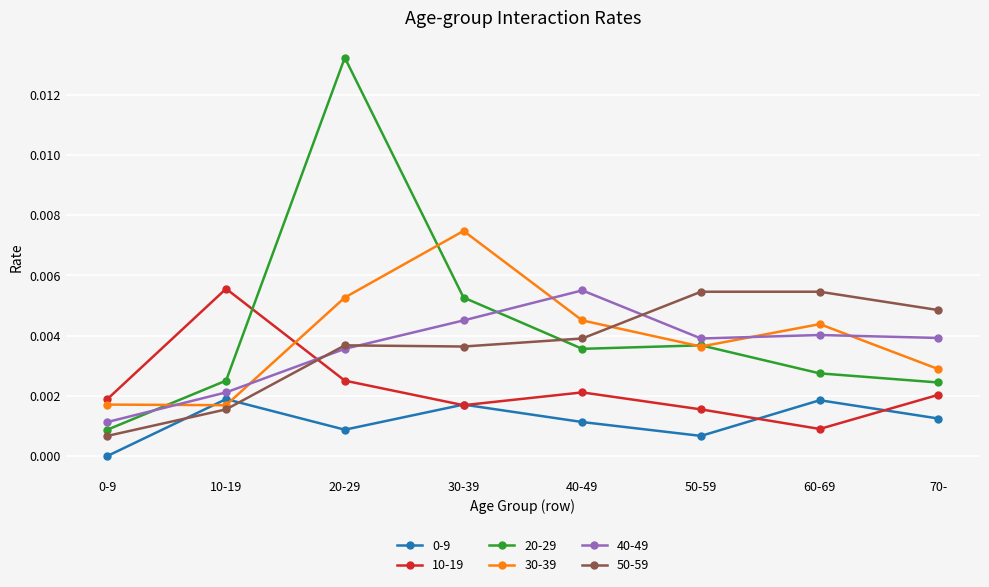

Is this an area chart (filled region under the line)?

No